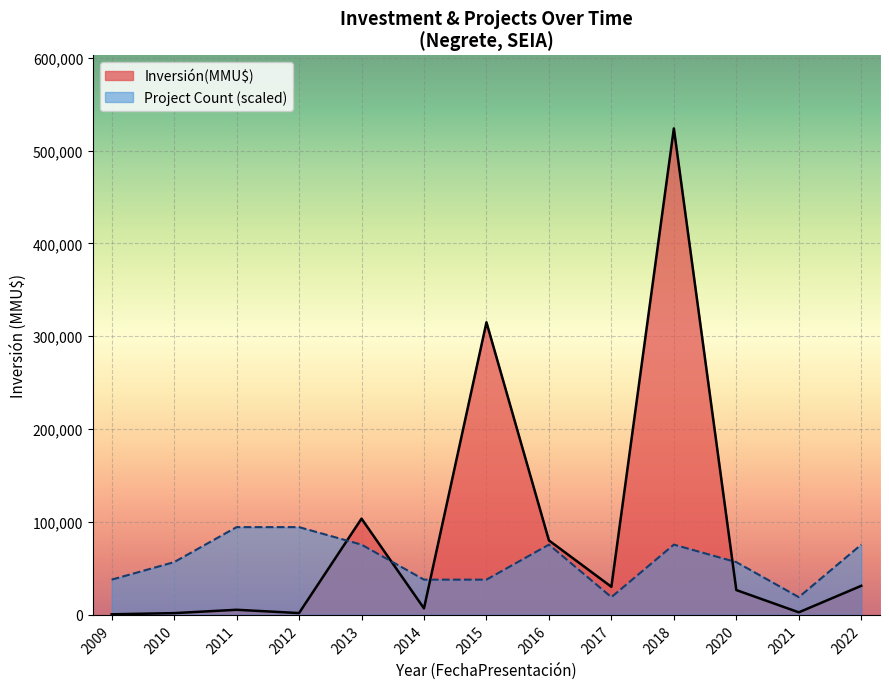

Which series has the largest range (max minus min)?

Inversión(MMU$)